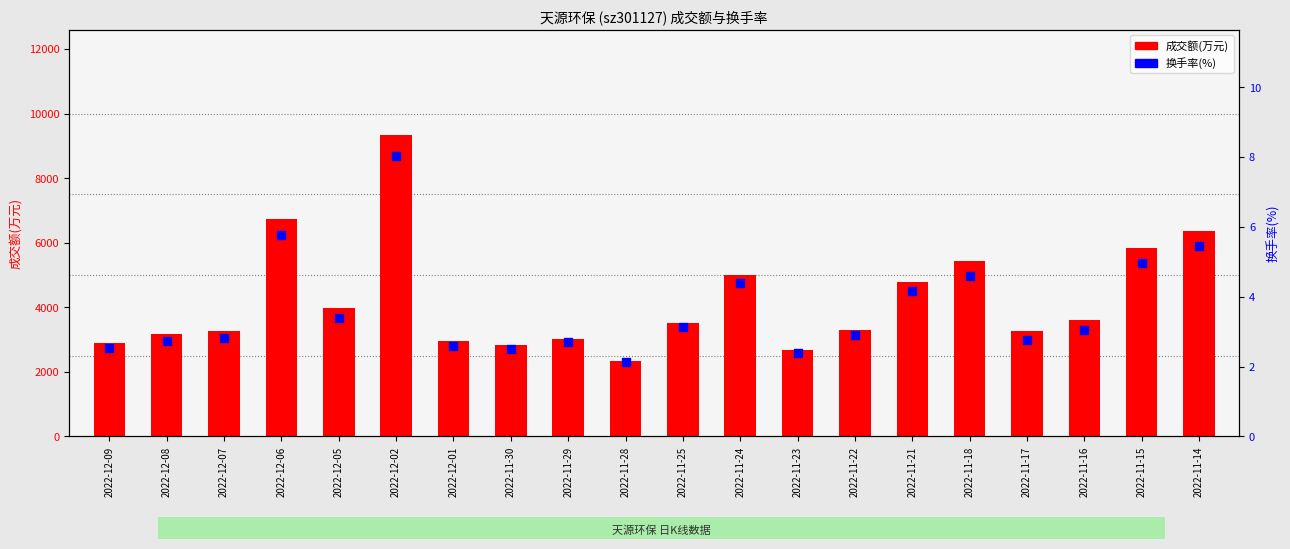

Which series has the largest total across all categories?

成交额(万元)